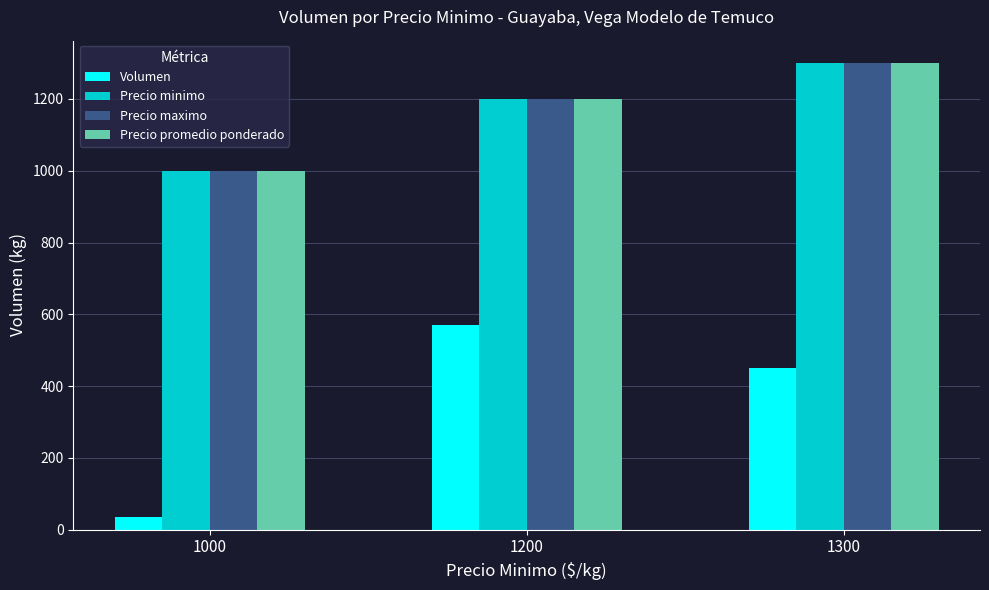

Reading left to right, transcribe all the data shown in this chart.

Volumen: 35	570	450
Precio minimo: 1000	1200	1300
Precio maximo: 1000	1200	1300
Precio promedio ponderado: 1000	1200	1300